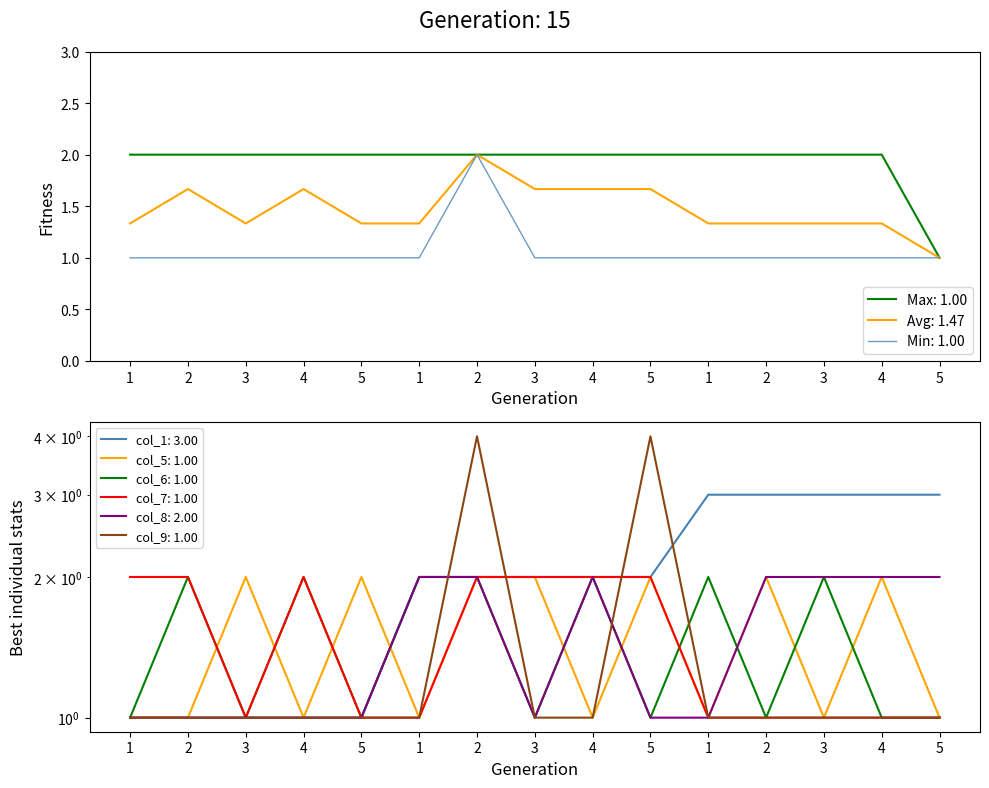

Reading left to right, what are all the values shown in this chart?

col_1: 1=1	2=1	3=1	4=1	5=1	1=2	2=2	3=2	4=2	5=2	1=3	2=3	3=3	4=3	5=3
col_5: 1=1	2=1	3=2	4=1	5=2	1=1	2=2	3=2	4=1	5=2	1=1	2=2	3=1	4=2	5=1
col_6: 1=1	2=2	3=1	4=2	5=1	1=2	2=2	3=1	4=2	5=1	1=2	2=1	3=2	4=1	5=1
col_7: 1=2	2=2	3=1	4=2	5=1	1=1	2=2	3=2	4=2	5=2	1=1	2=1	3=1	4=1	5=1
col_8: 1=1	2=1	3=1	4=1	5=1	1=2	2=2	3=1	4=2	5=1	1=1	2=2	3=2	4=2	5=2
col_9: 1=1	2=1	3=1	4=1	5=1	1=1	2=4	3=1	4=1	5=4	1=1	2=1	3=1	4=1	5=1